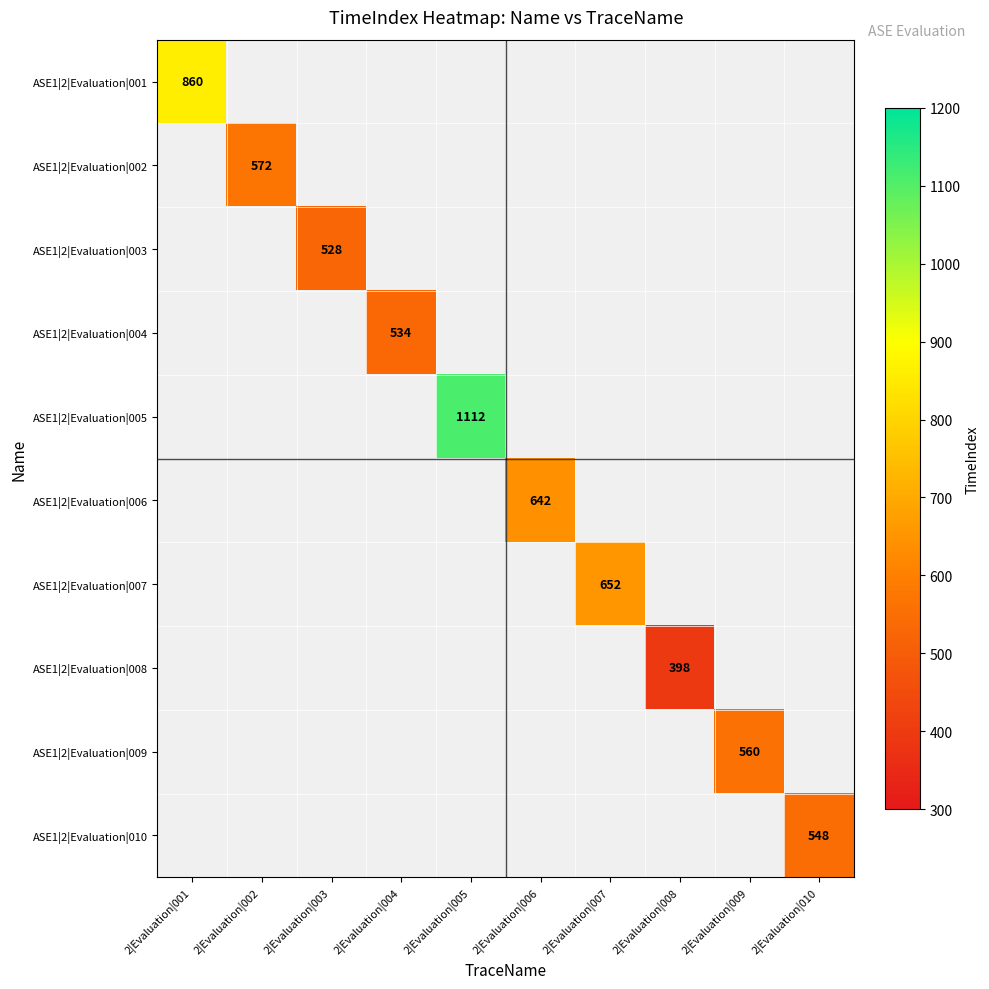

Which series has the largest range (max minus min)?

ASE1|2|Evaluation|001